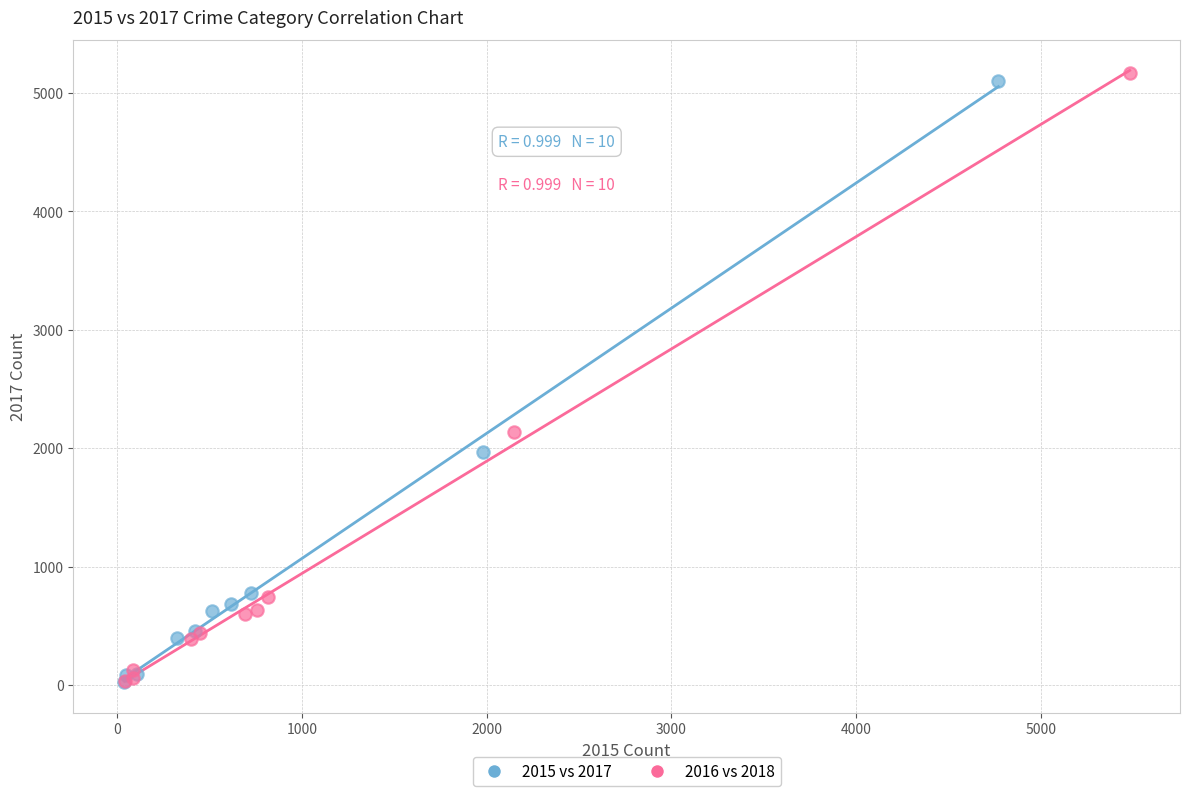

Which series has the largest Y range (max minus min)?

2016 vs 2018